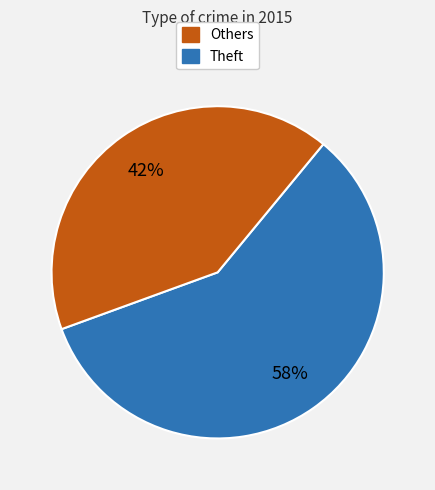

To the nearest percent, what is the average slice percentage?

50%